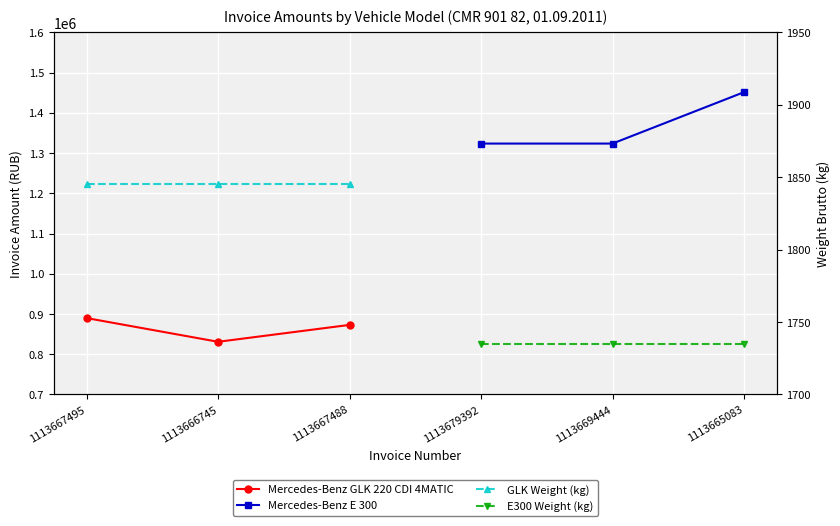

What are all the series names shown in the legend?

Mercedes-Benz GLK 220 CDI 4MATIC, Mercedes-Benz E 300, GLK Weight (kg), E300 Weight (kg)